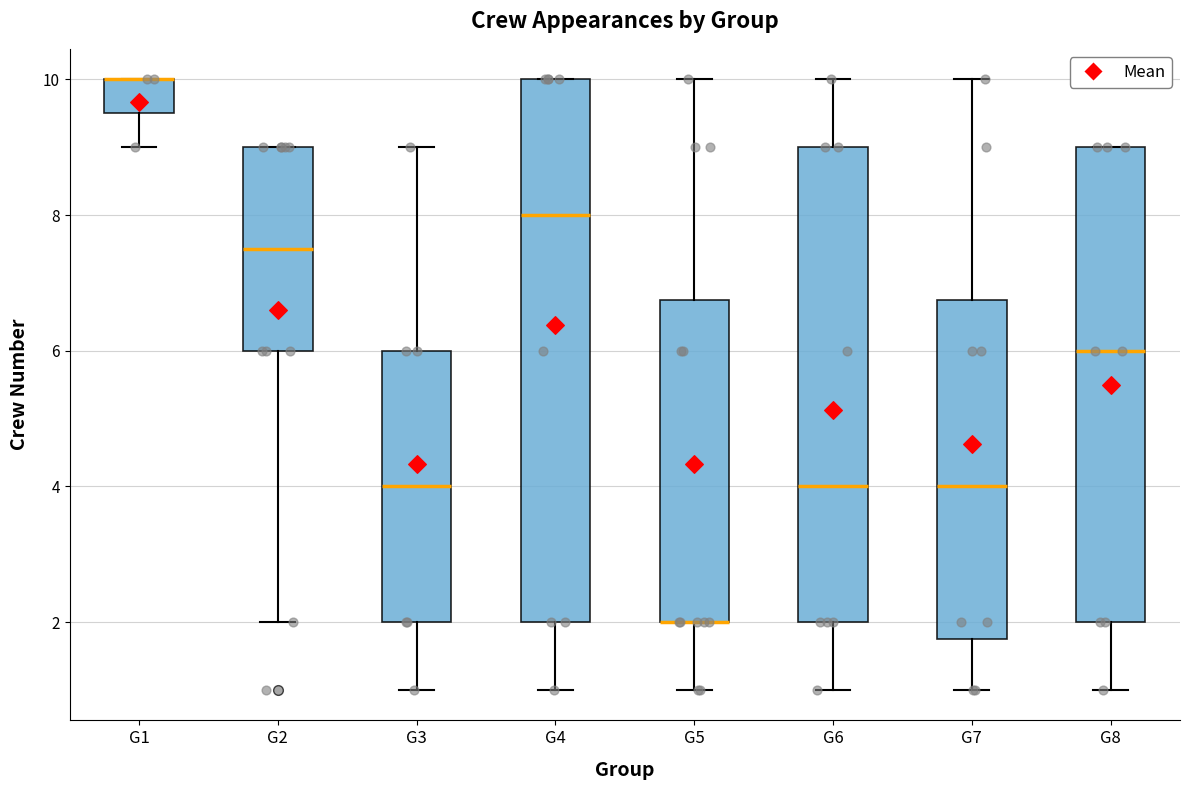

Where does the upper whisker of the box for G6 end on the y-axis? The values are not printed on the chart, so give them approximately, as read against the axis.

10.0